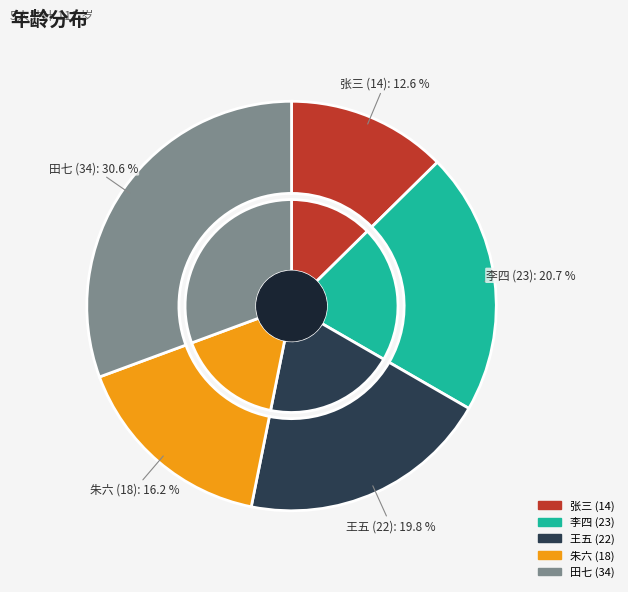

What is the change in value from 王五 to 朱六?

-4